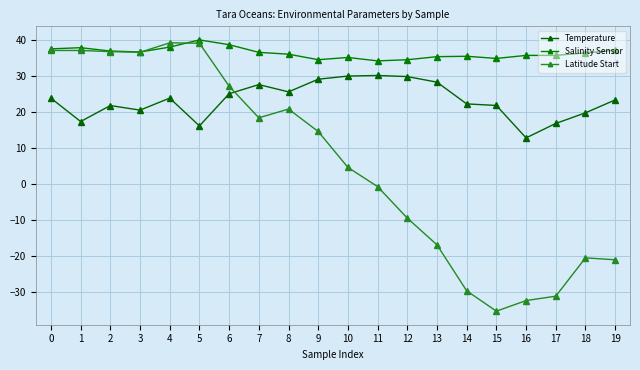

Between 5 and 15, which series saw the biggest shift?

Latitude Start